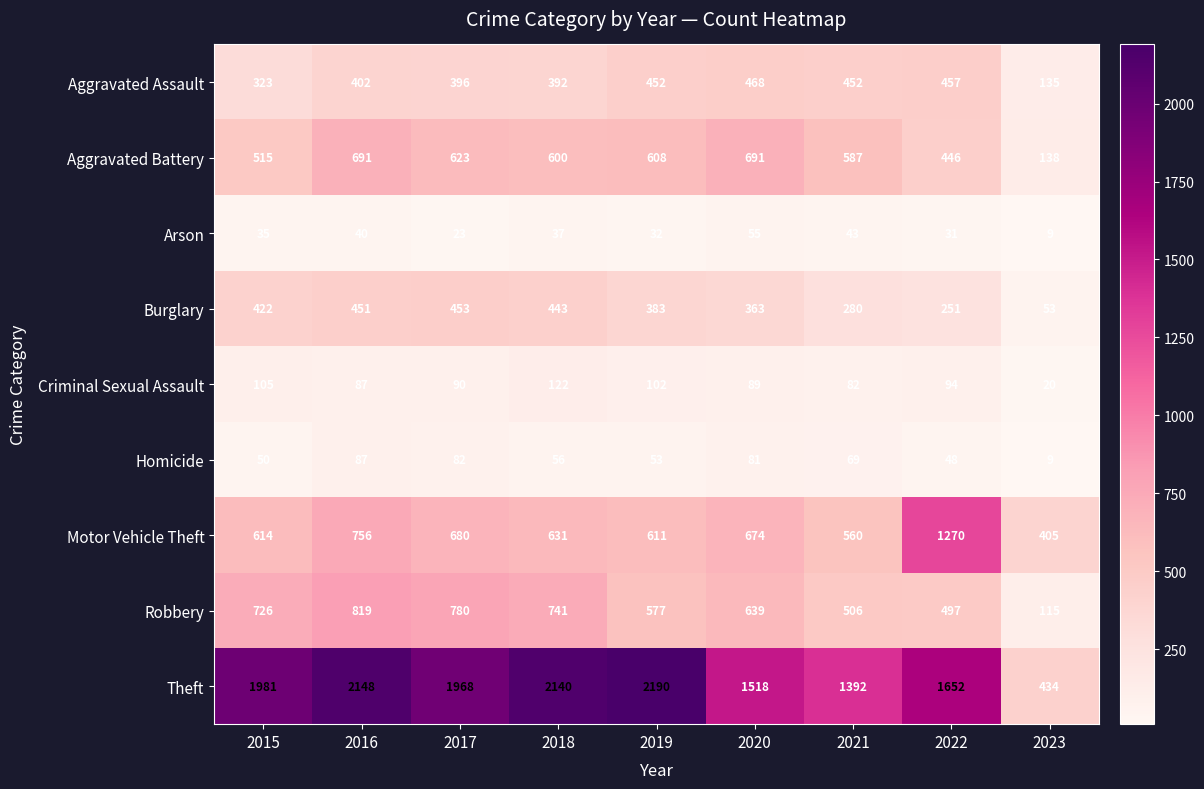

Which series has the largest range (max minus min)?

Theft